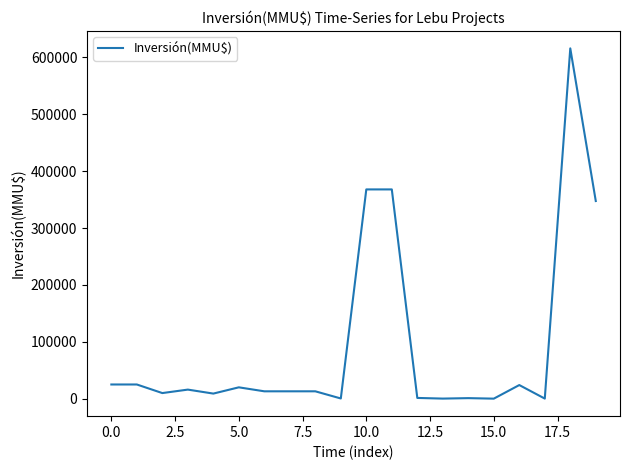

What is the difference between the maximum and minimum values?

615900